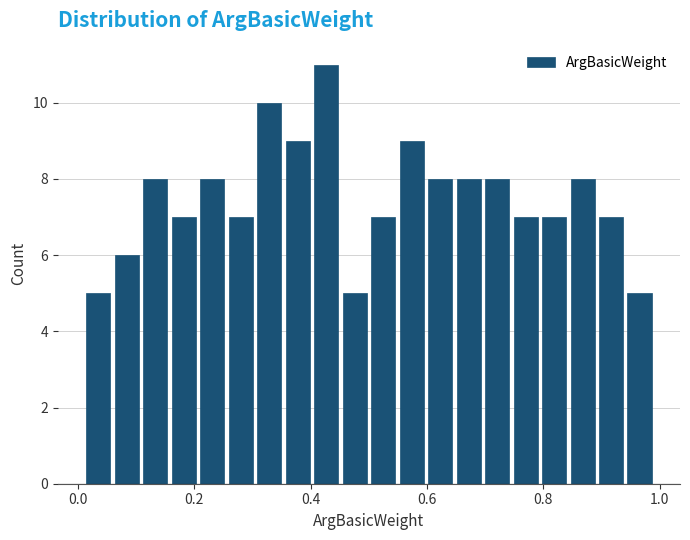

Read against the x-axis, roughly where is the centre of the tallest bar?

0.42